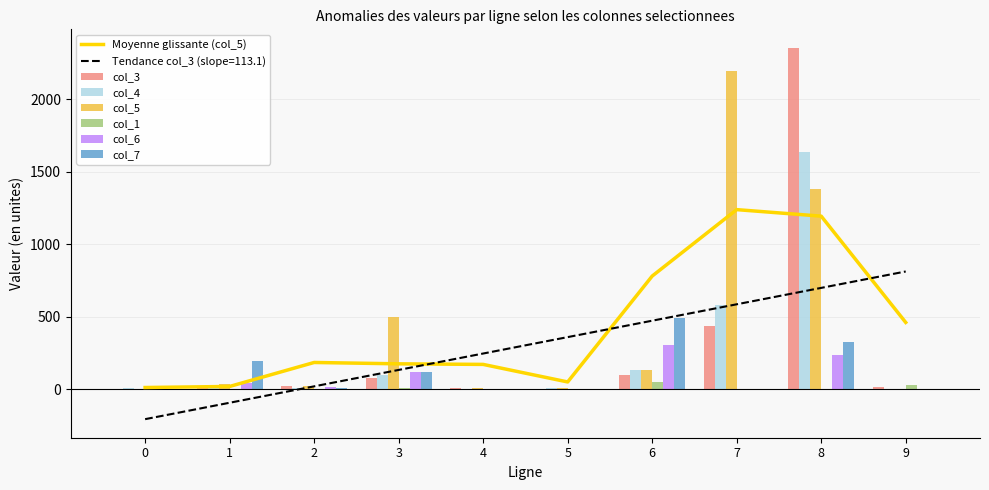

What is the value of the col_1 bar at the 8th from the left?

1